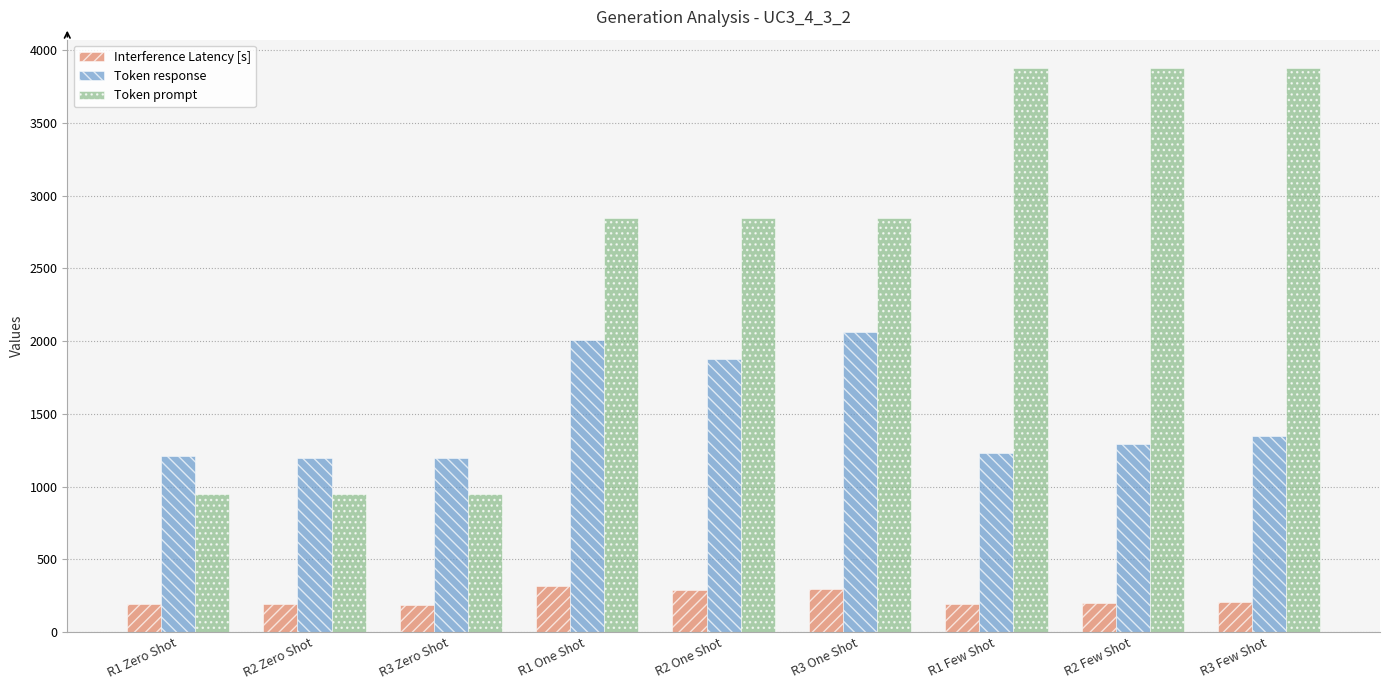

Which series has the largest total across all categories?

Token prompt